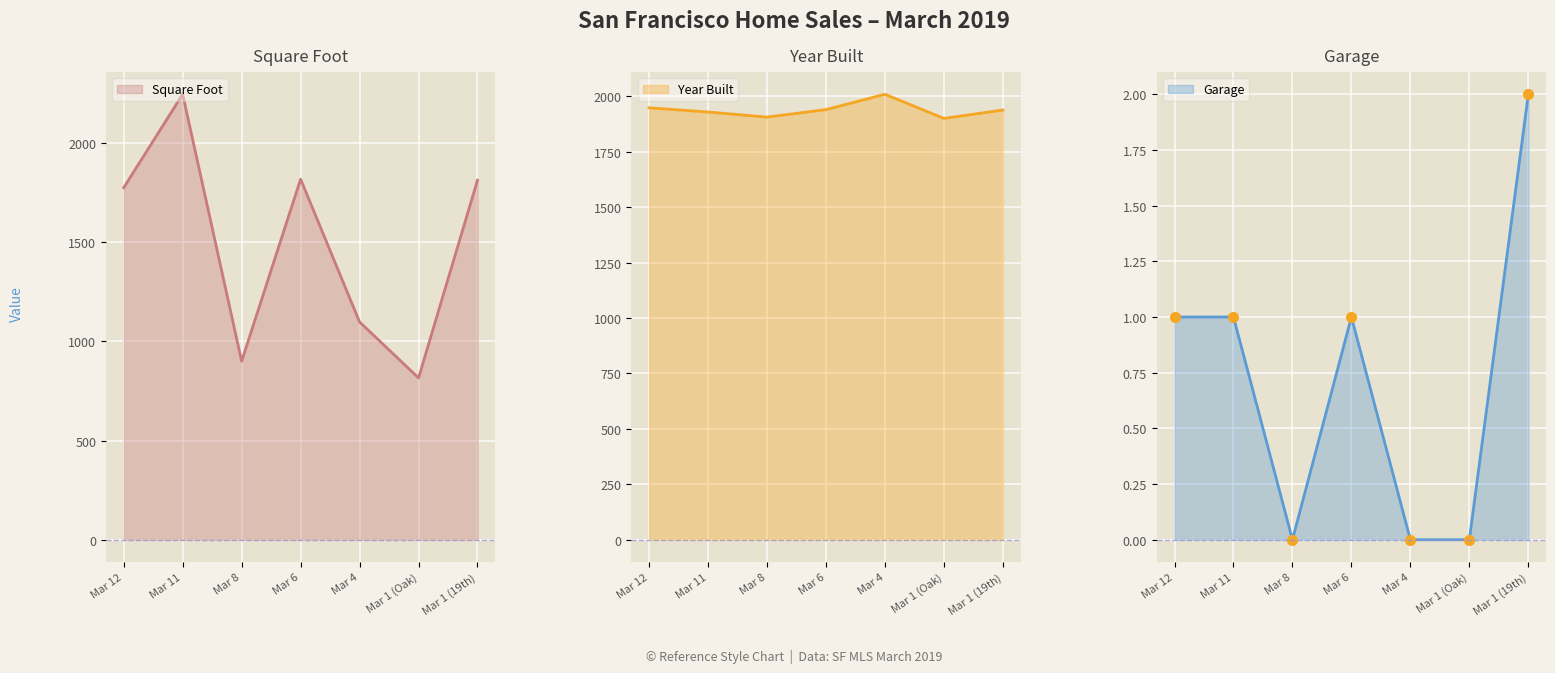

How many lines are shown in the chart?

3